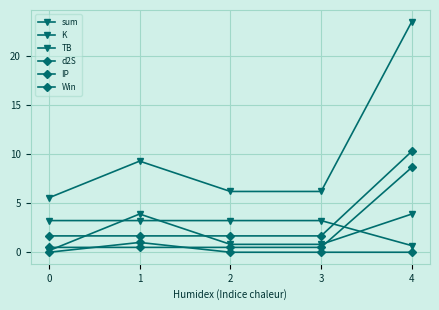

What is the total value across all series at 2?

12.4